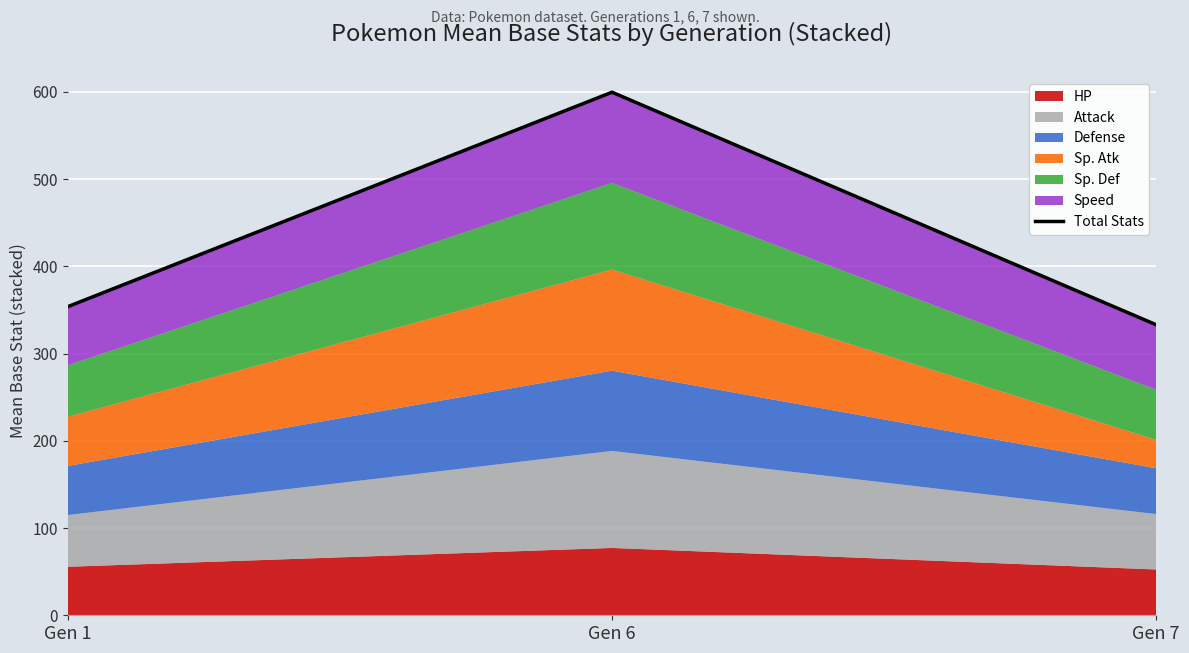

Reading left to right, list all the values displayed in this chart.

353.8	599.6	333.0